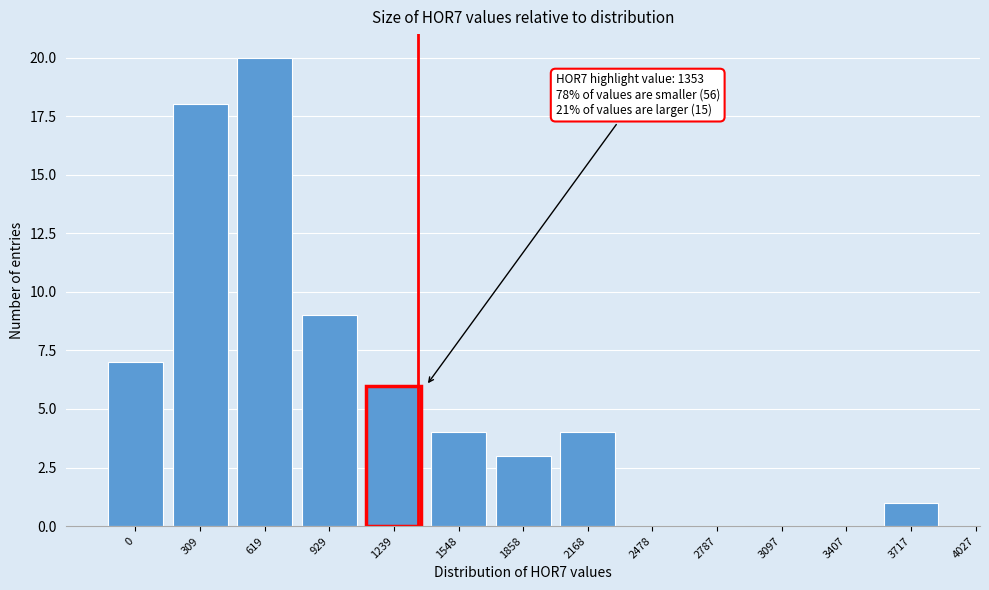

Reading left to right, list all the values displayed in this chart.

0=7	309=18	619=20	929=9	1239=6	1548=4	1858=3	2168=4	2478=0	2787=0	3097=0	3407=0	3717=1